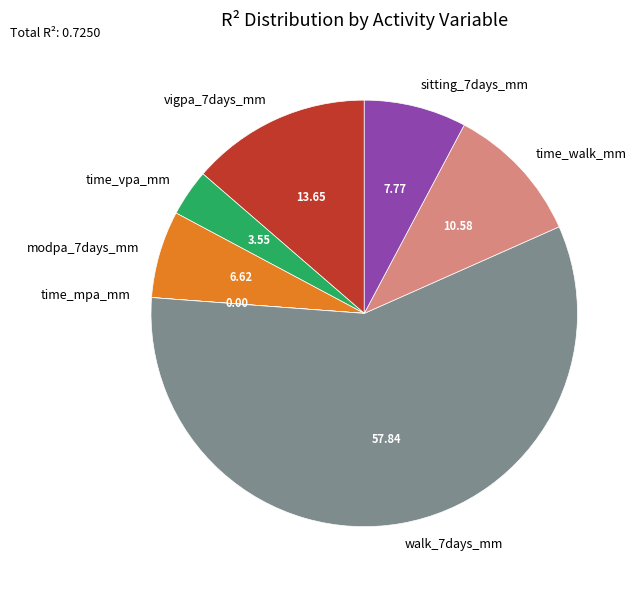

Between time_walk_mm and sitting_7days_mm, which is larger?

time_walk_mm